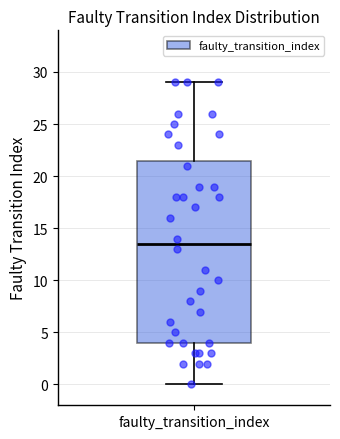

Read this box plot against the y-axis: the position of the median line, the range covered by the box, and the ends of both whiskers. The values are not printed on the chart, so give them approximately, as read against the axis.

median 13.5, box 4.0 to 21.5, whiskers 0.0 to 29.0